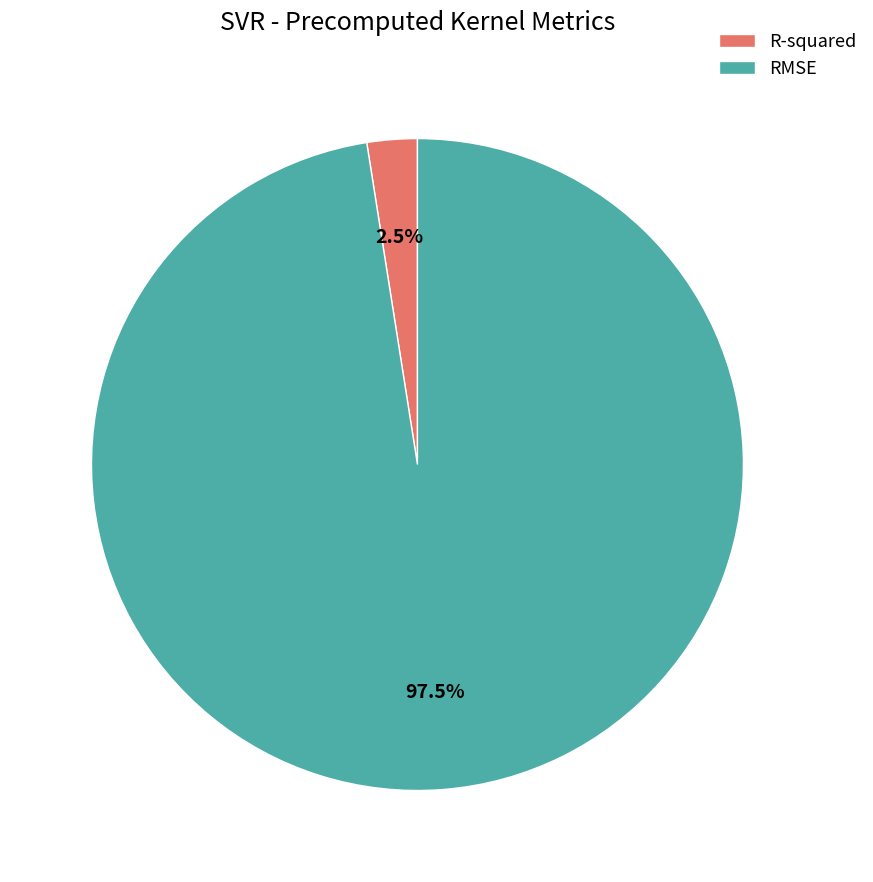

Which has a higher value, R-squared or RMSE?

RMSE